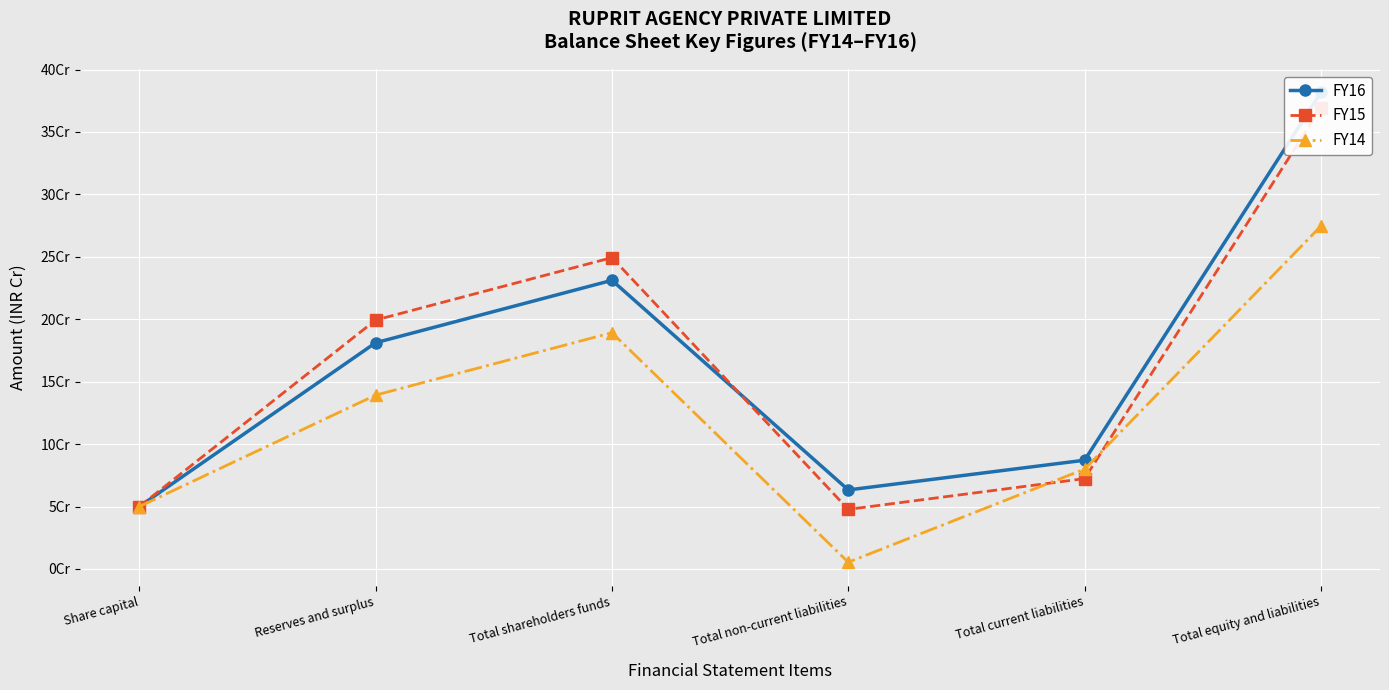

How many data points in FY16 are above 181200356?

2